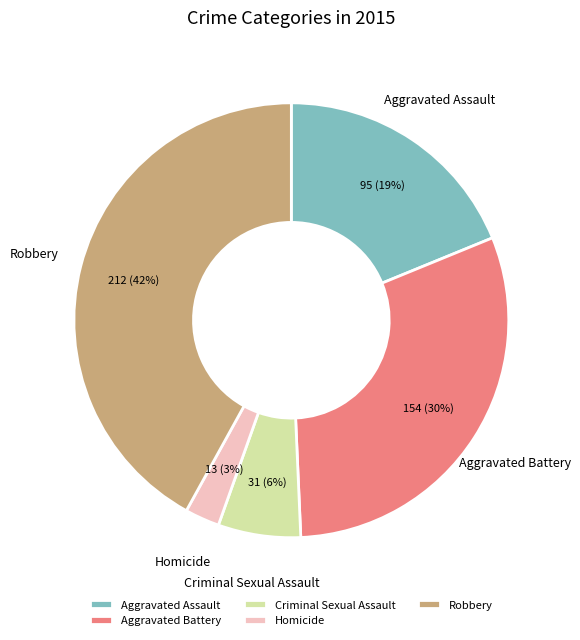

Which category has the smallest portion of the pie?

Homicide